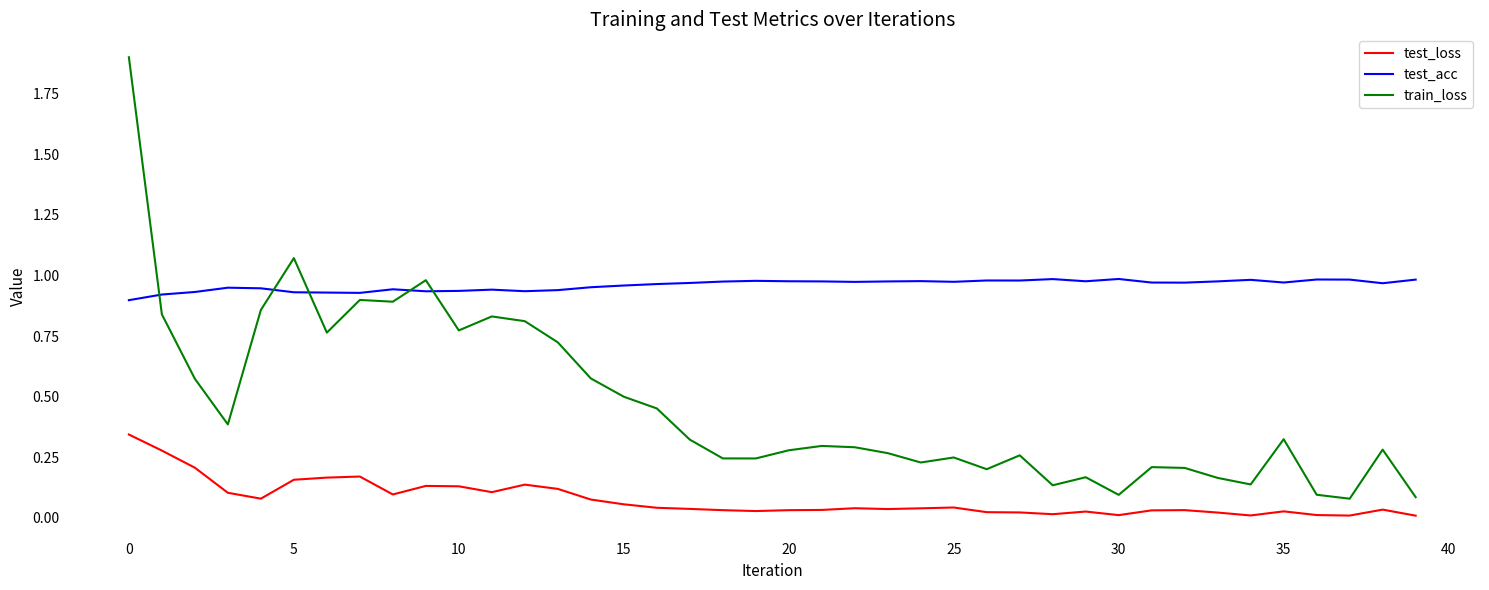

Which series has the widest spread of values?

train_loss